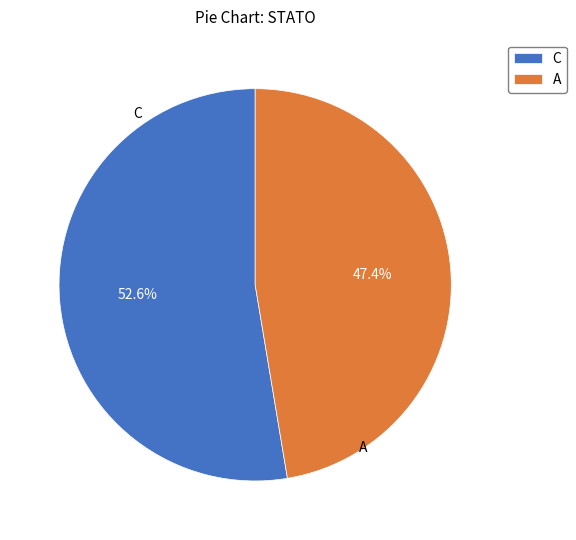

What percentage is the C slice, to the nearest percent?

53%